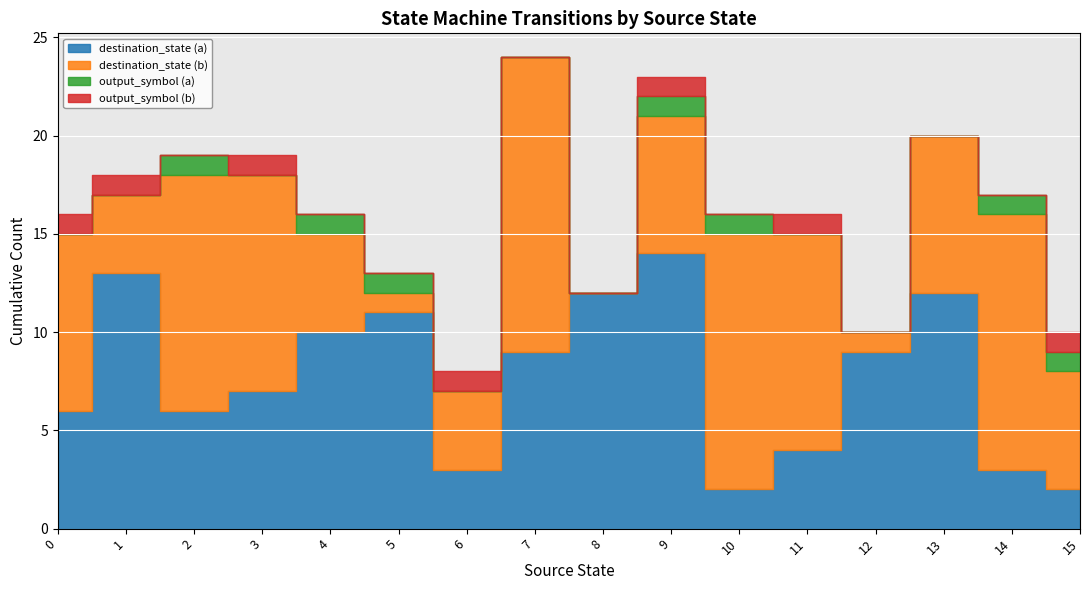

Does the chart display data point markers on the line(s)?

No